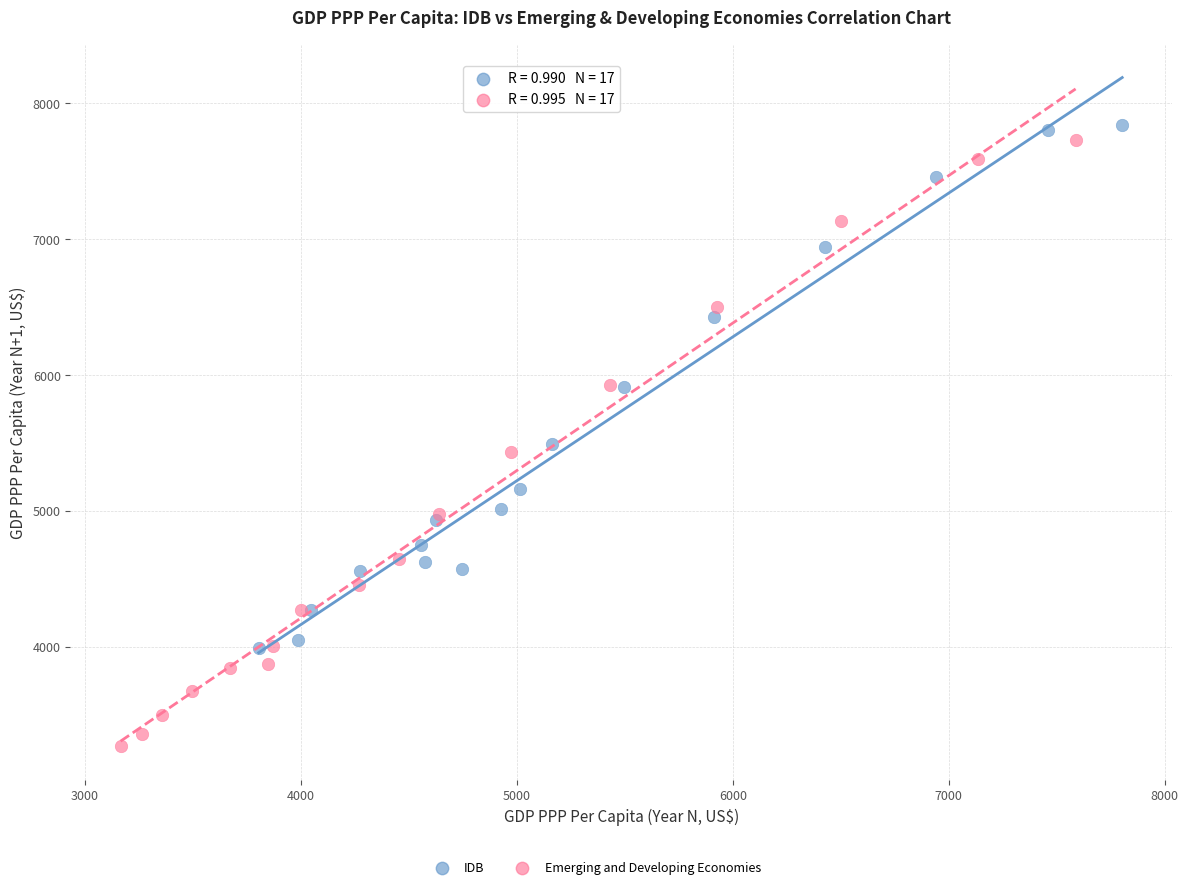

Which series reaches the maximum Y coordinate?

IDB